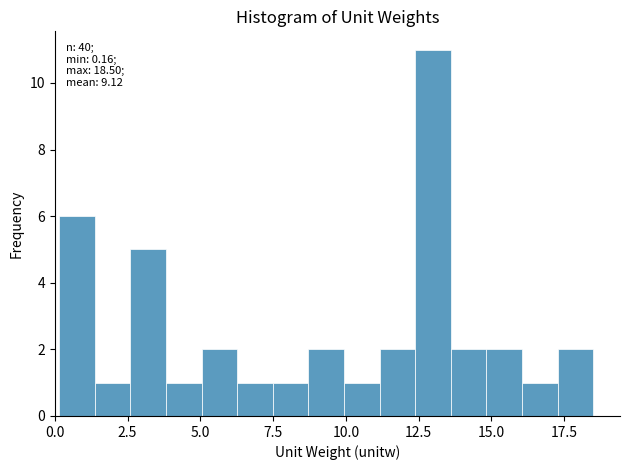

Around what value on the x-axis is the tallest bar? Give the approximate position of its centre, as read against the axis.

13.0